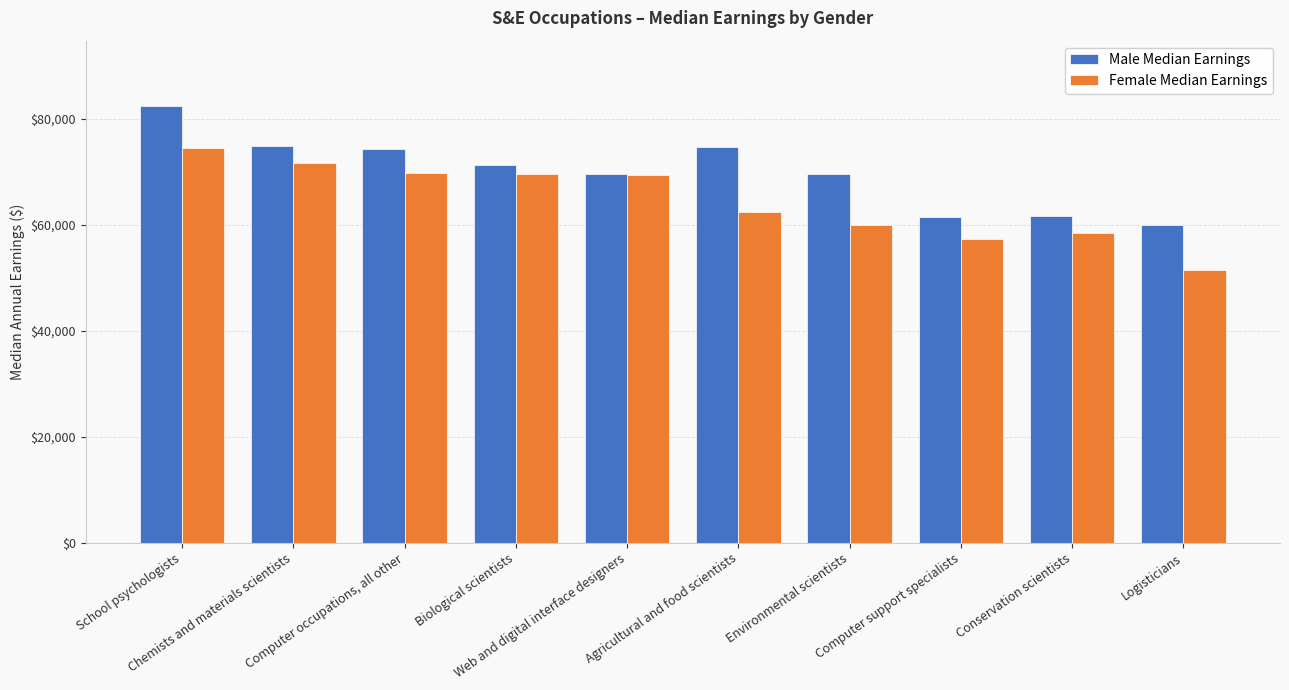

What is the maximum value shown in the chart?

82393